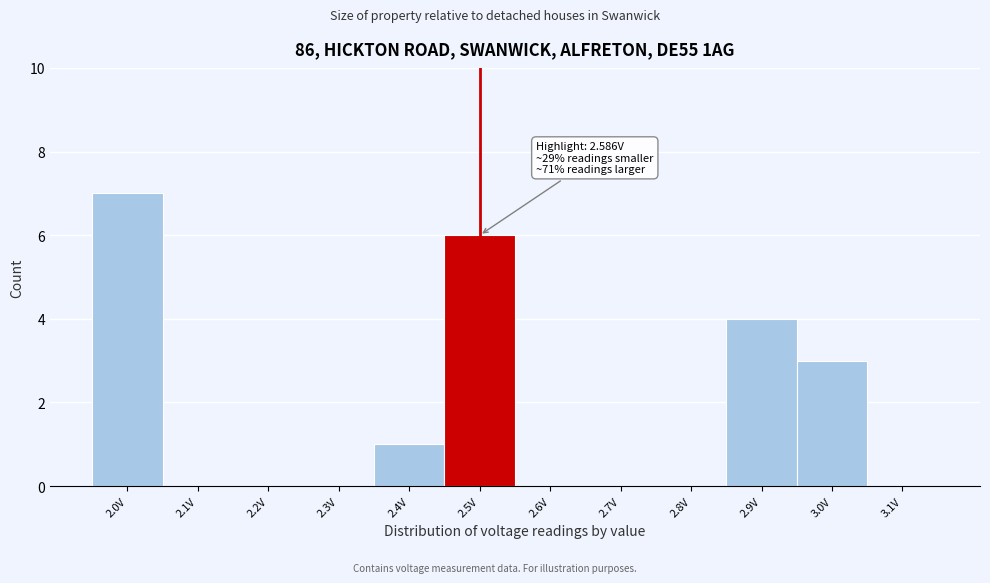

Reading right to left, extract all data points from this chart.

3.1V=0	3.0V=3	2.9V=4	2.8V=0	2.7V=0	2.6V=0	2.5V=6	2.4V=1	2.3V=0	2.2V=0	2.1V=0	2.0V=7